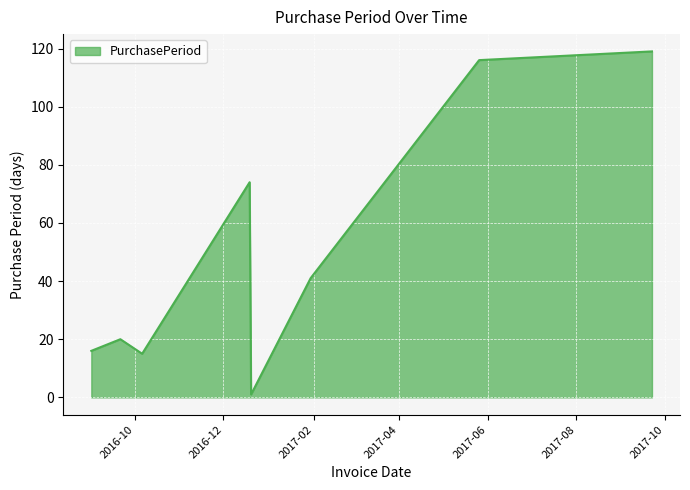

What is the maximum value shown in the chart?

119